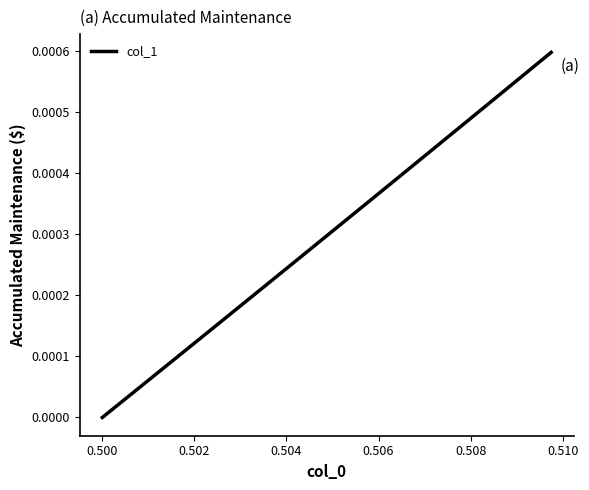

How many positive values are there?

39